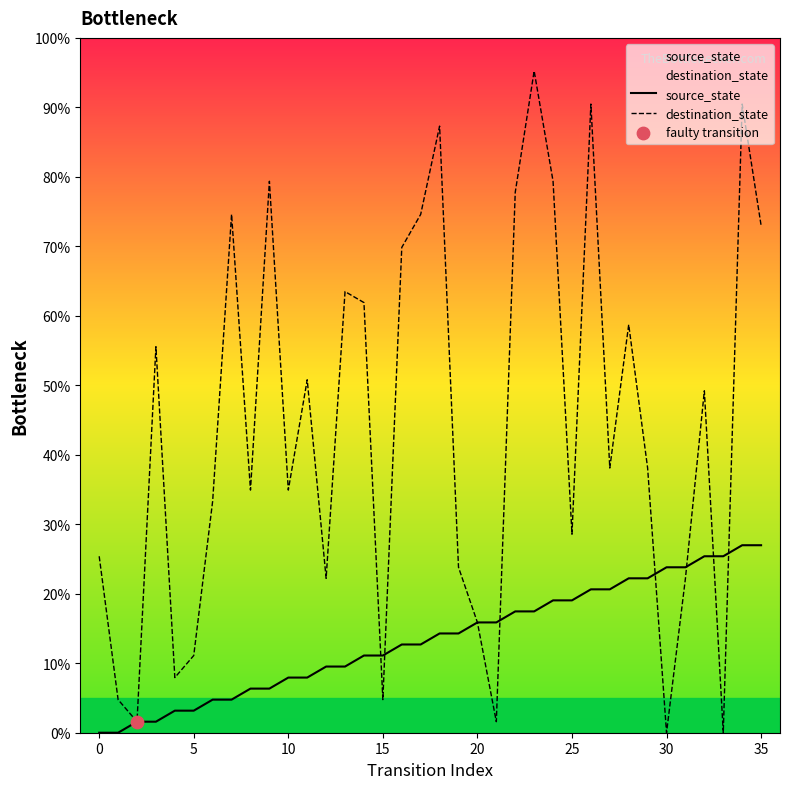

Which series contains the highest Y value?

destination_state